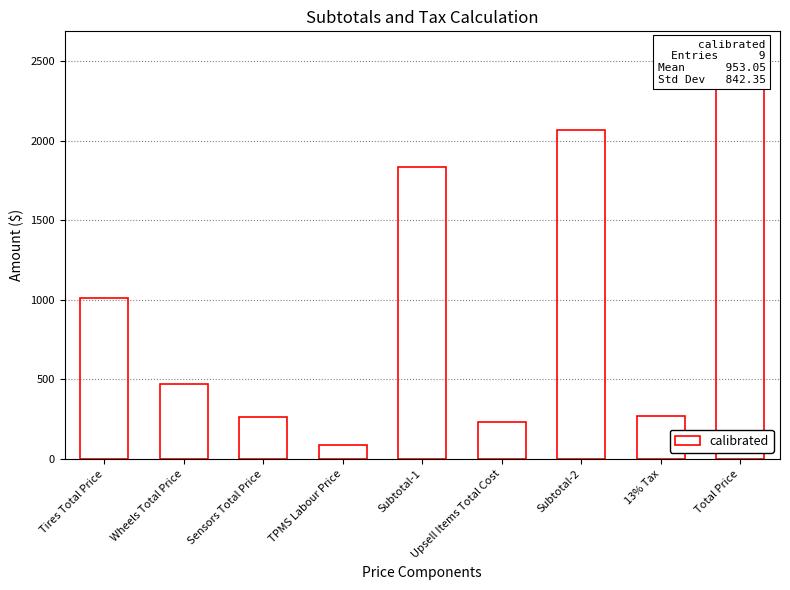

What is the ratio of the value at Upsell Items Total Cost to the value at Subtotal-1?

0.1